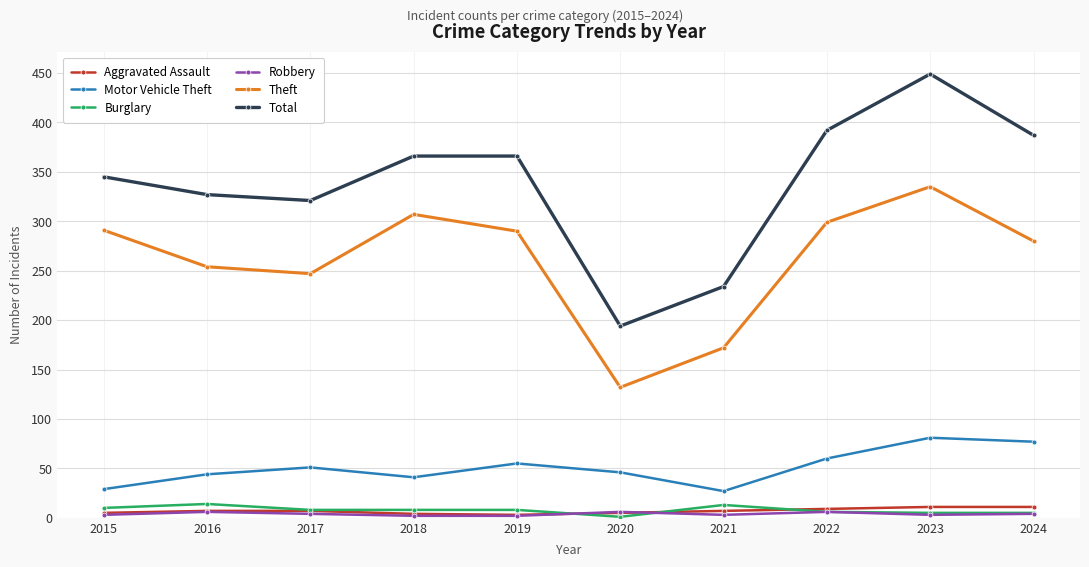

Which series has the widest spread of values?

Total